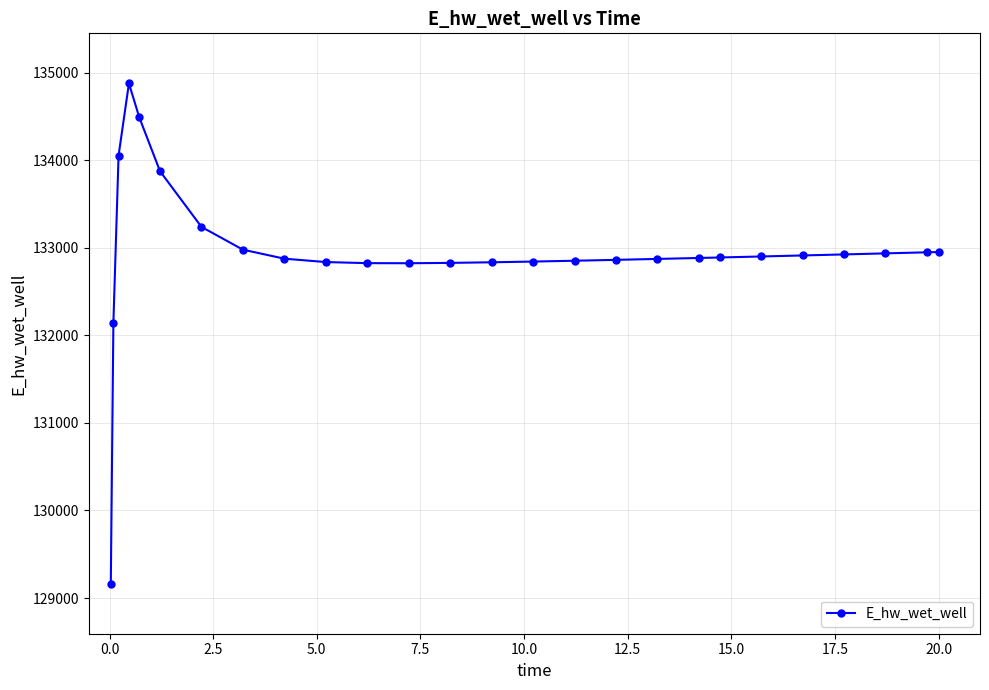

What is the maximum value shown in the chart?

134878.9